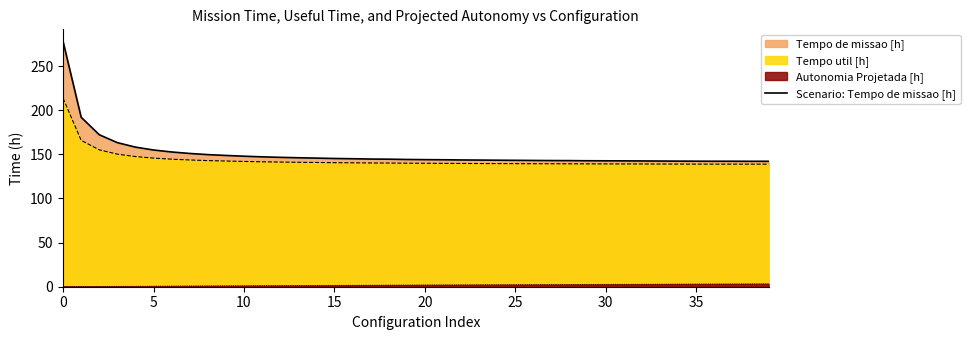

What is the ratio of the value at 29 to the value at 33?

1.0